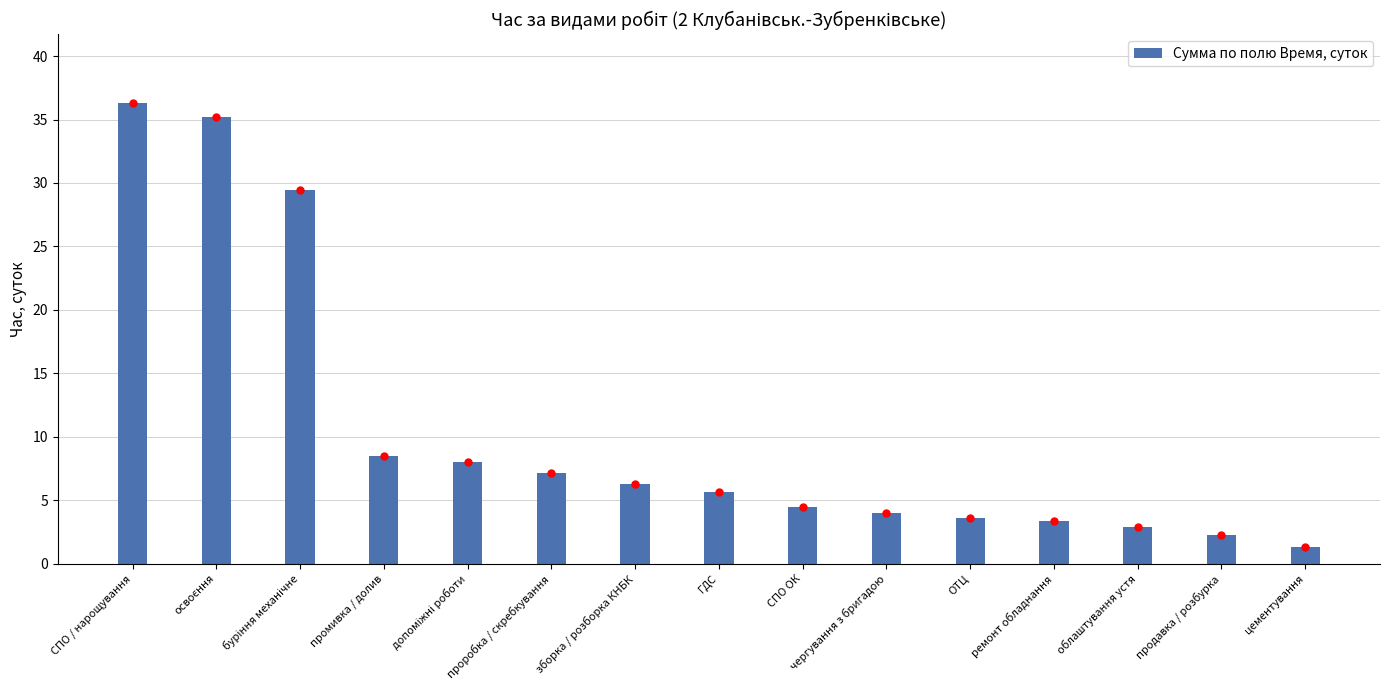

Count the number of data series in this chart.

1